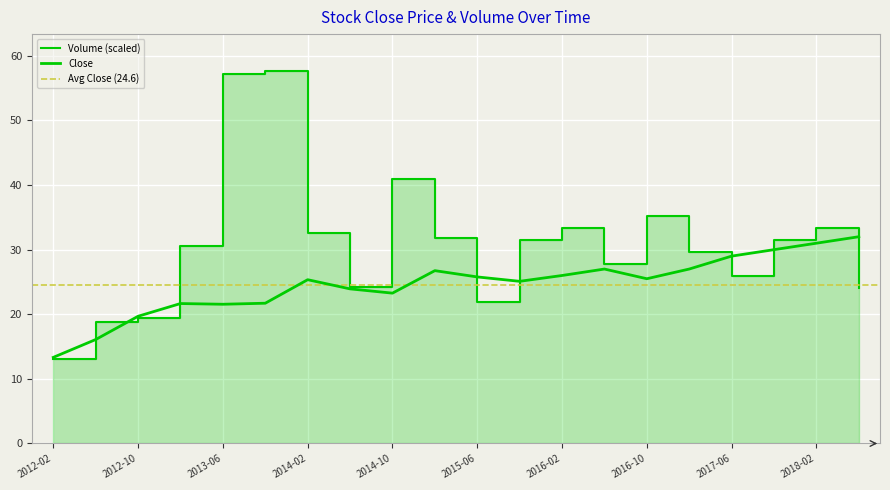

Rank the series by their maximum value, from lowest to highest.

Close, Volume